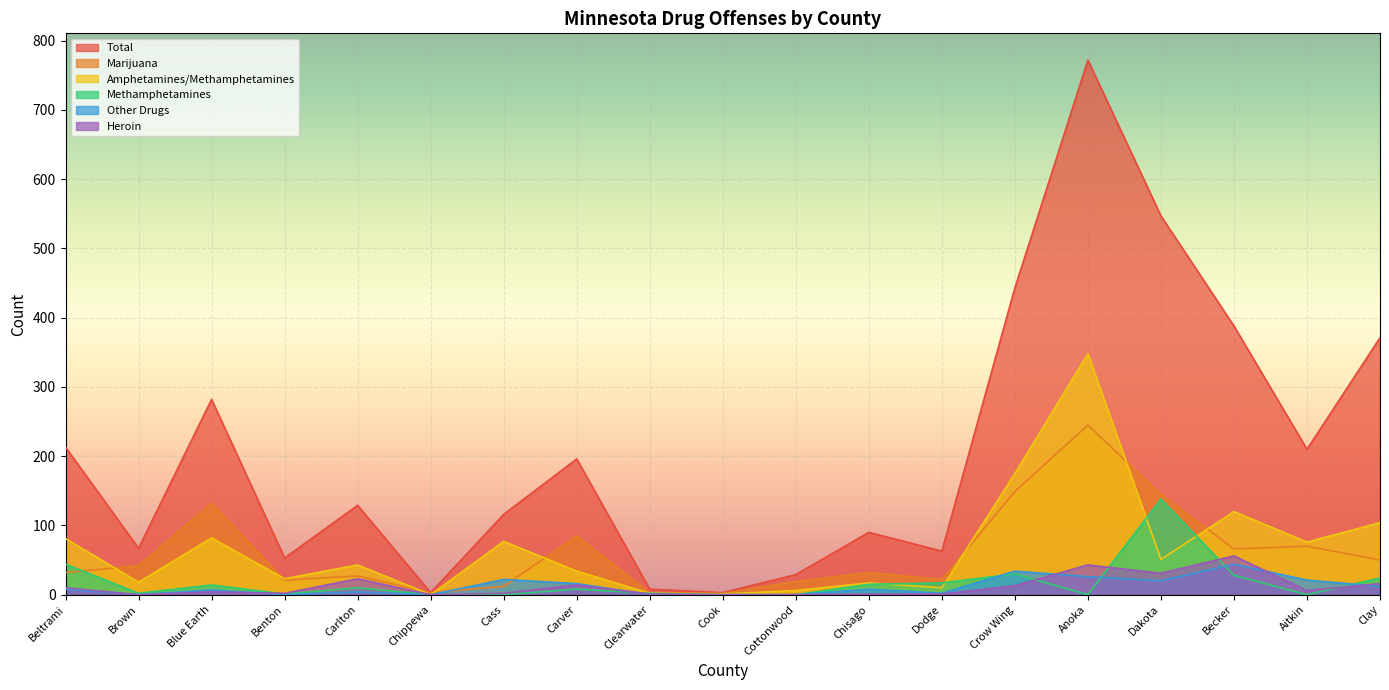

The value of Methamphetamines at Becker is 11. True or false?

False